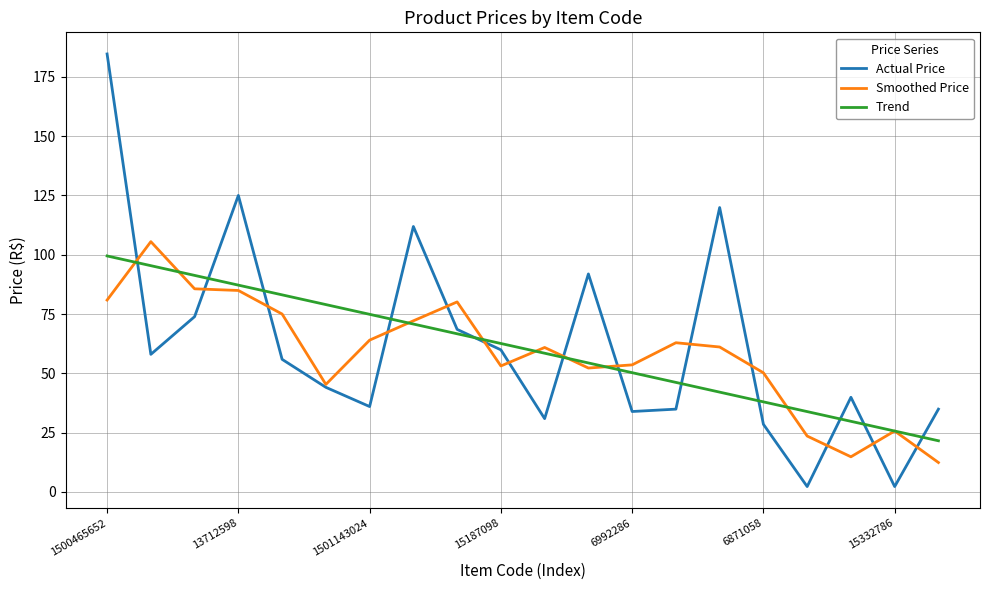

Which series ends up on top after the final intersection of Actual Price and Smoothed Price?

Actual Price